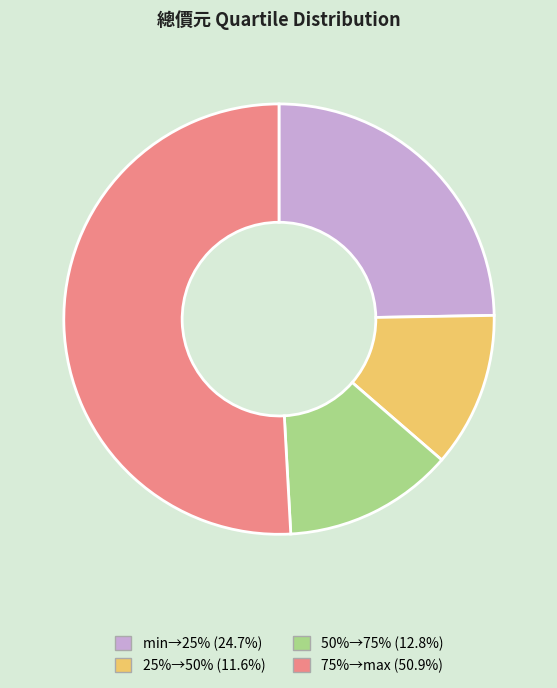

Is there a majority slice in this chart?

Yes